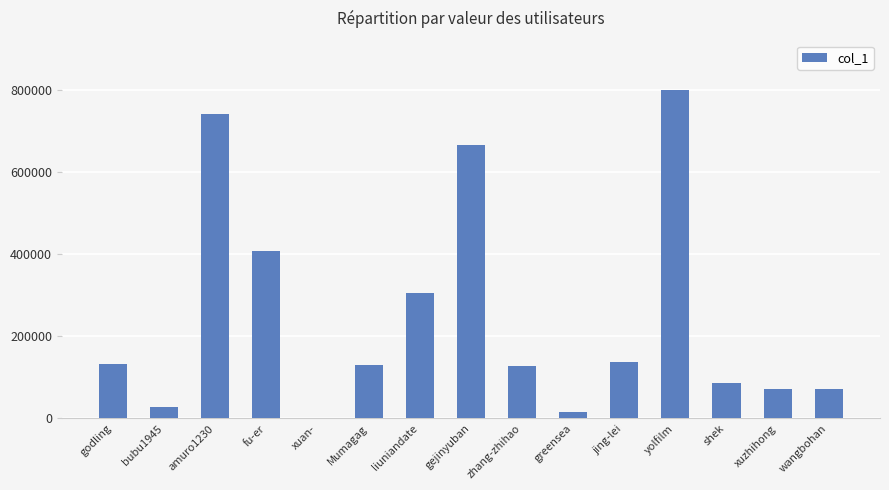

Where is the data nearest to the value 400210?

fu-er